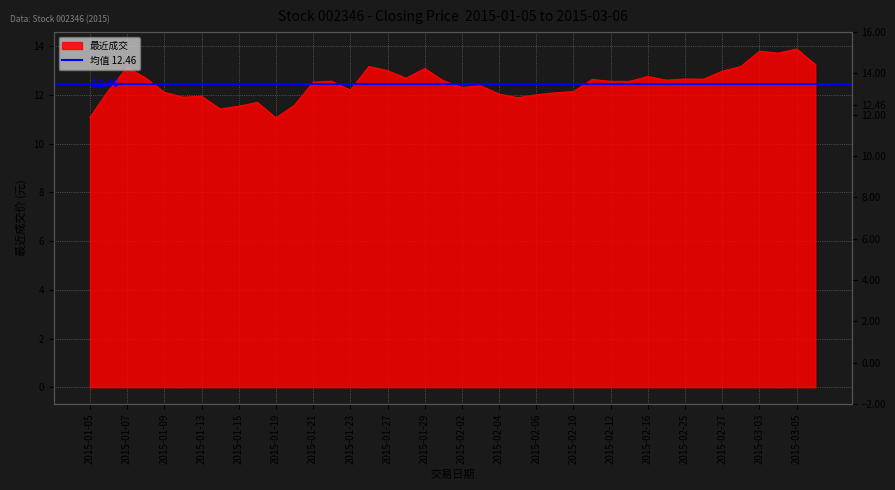

Is it true that the value at 2015-02-03 is 21.4?

False